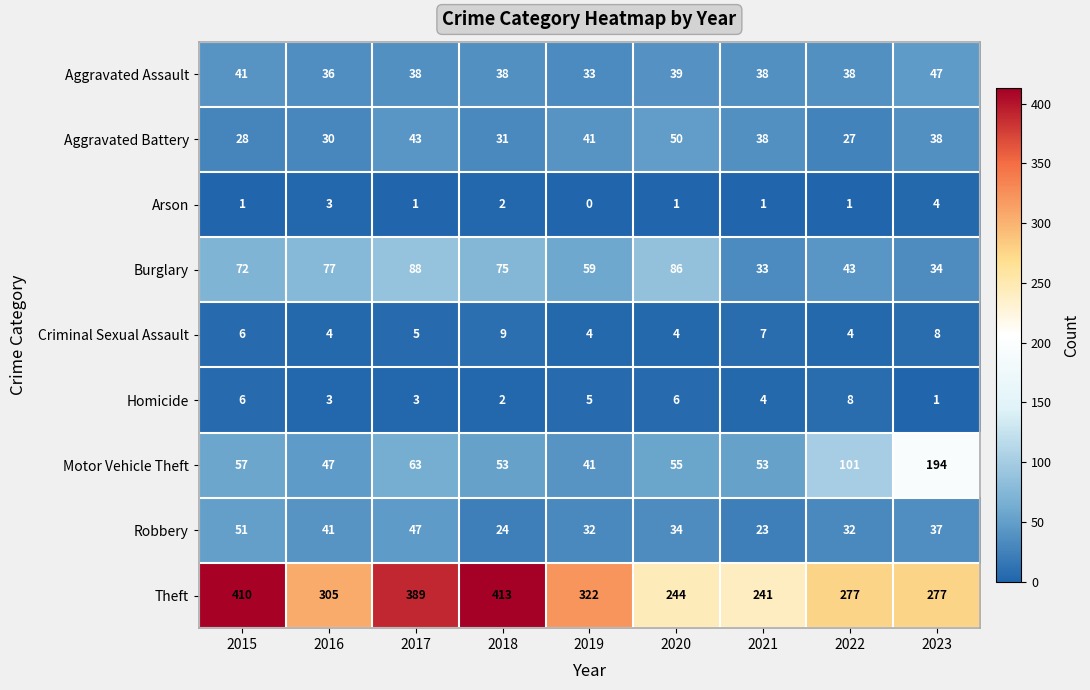

What is the sum of the Aggravated Assault values at 2018 and 2017?

76